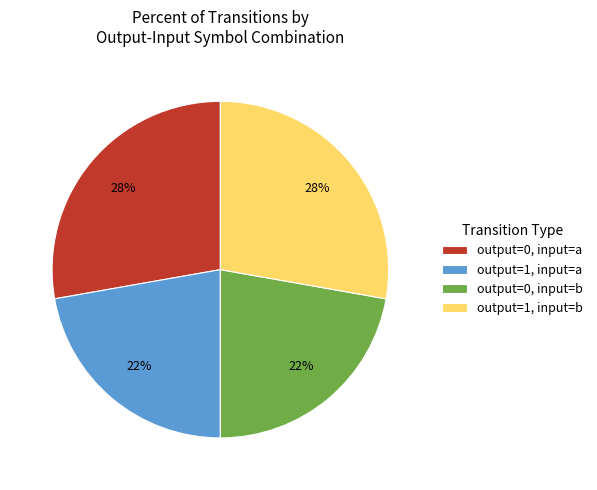

Do output=1, input=b and output=0, input=a together represent more than half of the pie?

Yes